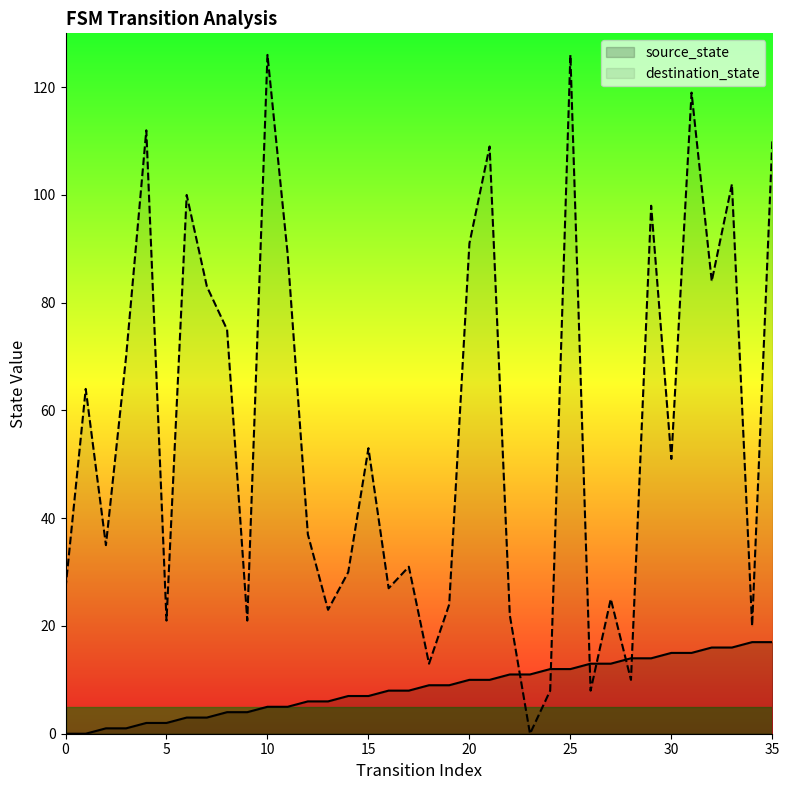

True or false: source_state has a value of 11 at 22.

True